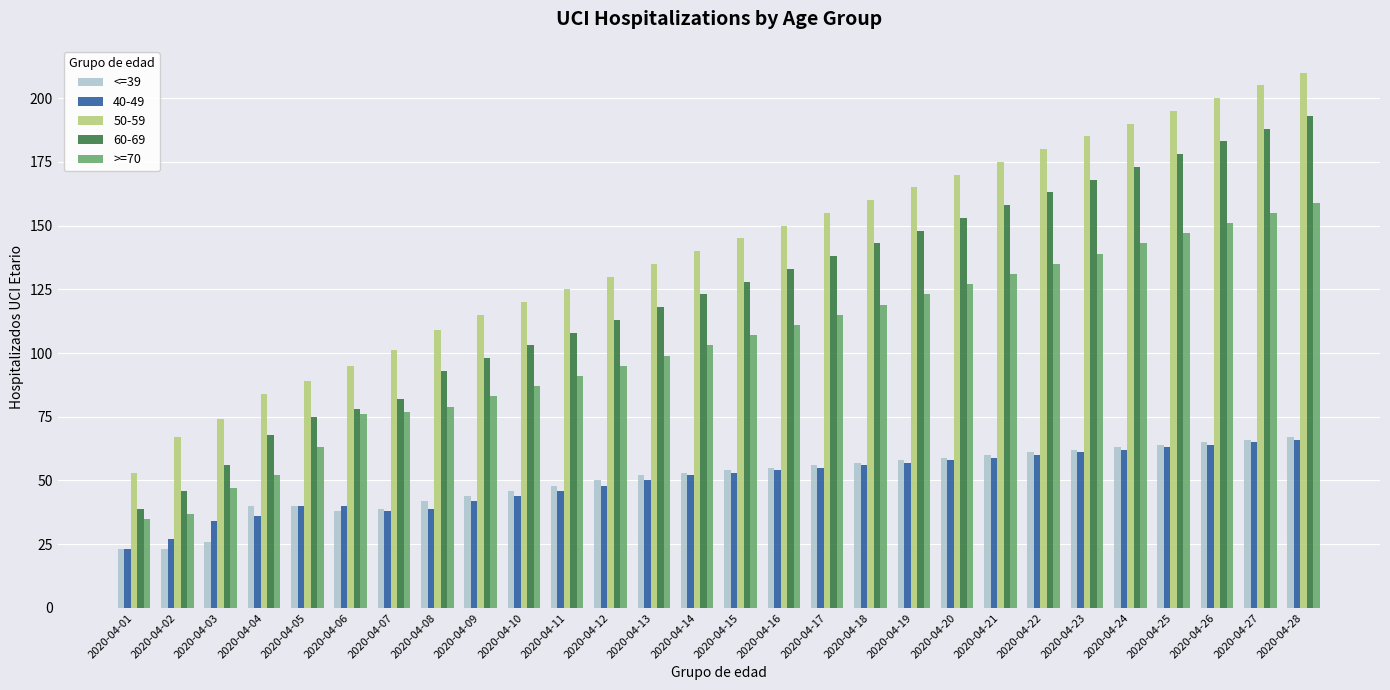

Does the chart contain any negative values?

No